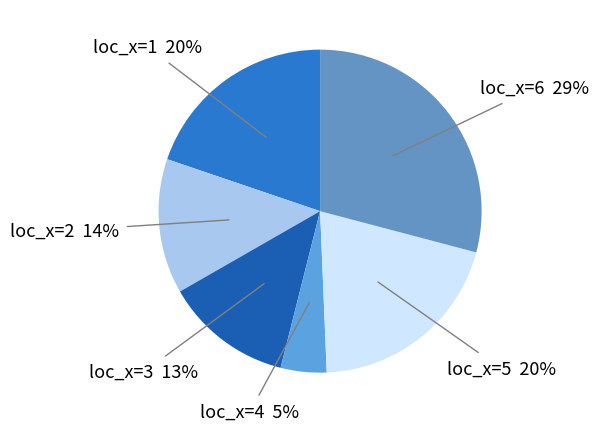

To the nearest percent, what is the average slice percentage?

17%